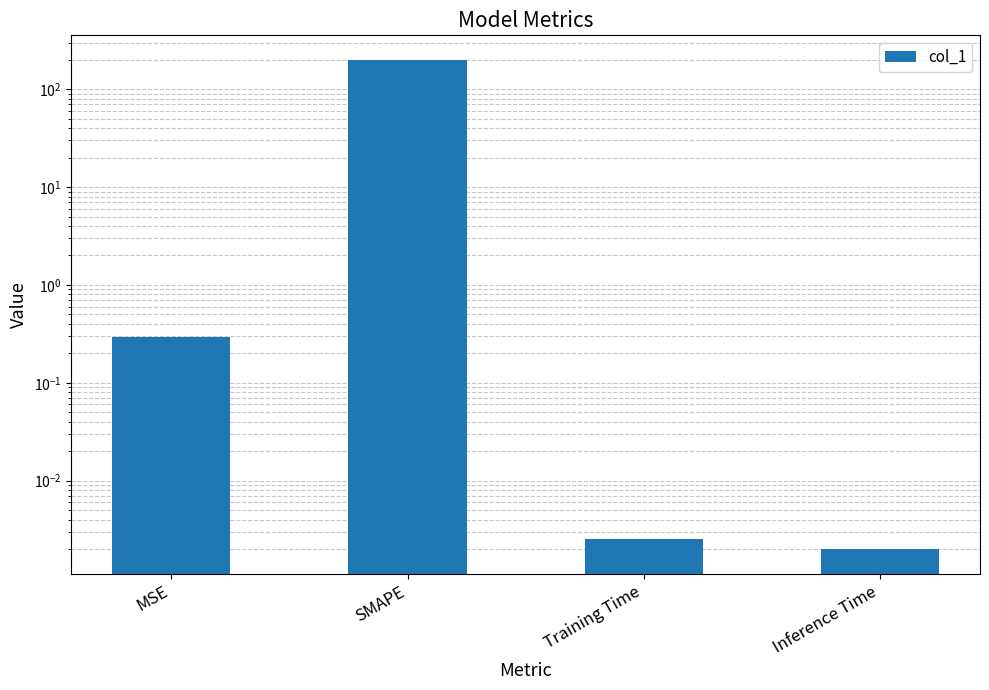

Reading left to right, list all the values displayed in this chart.

MSE=0.3	SMAPE=200.0	Training Time=0.0	Inference Time=0.0